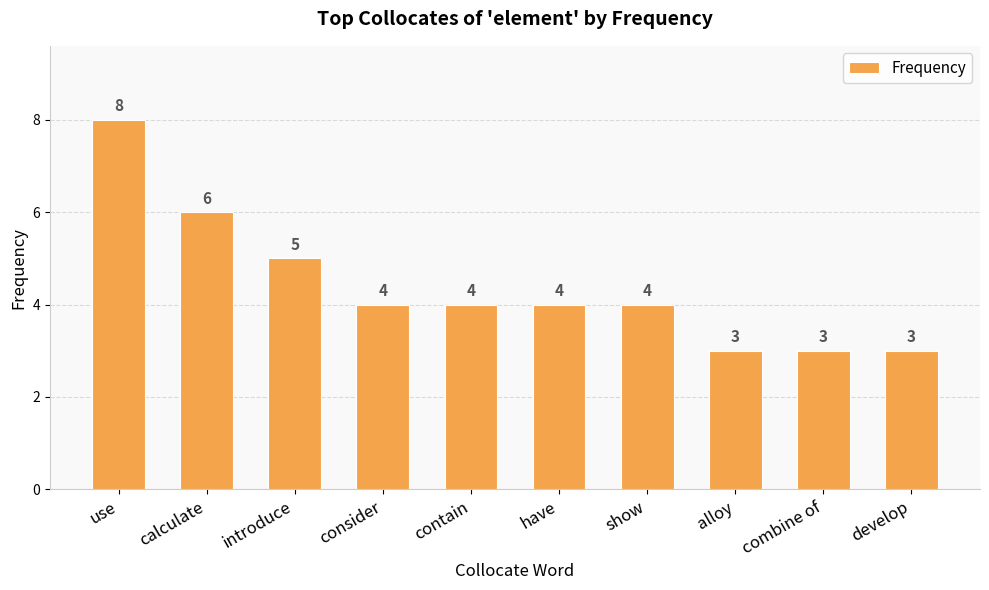

What is the value of the 10th bar from the left?

3